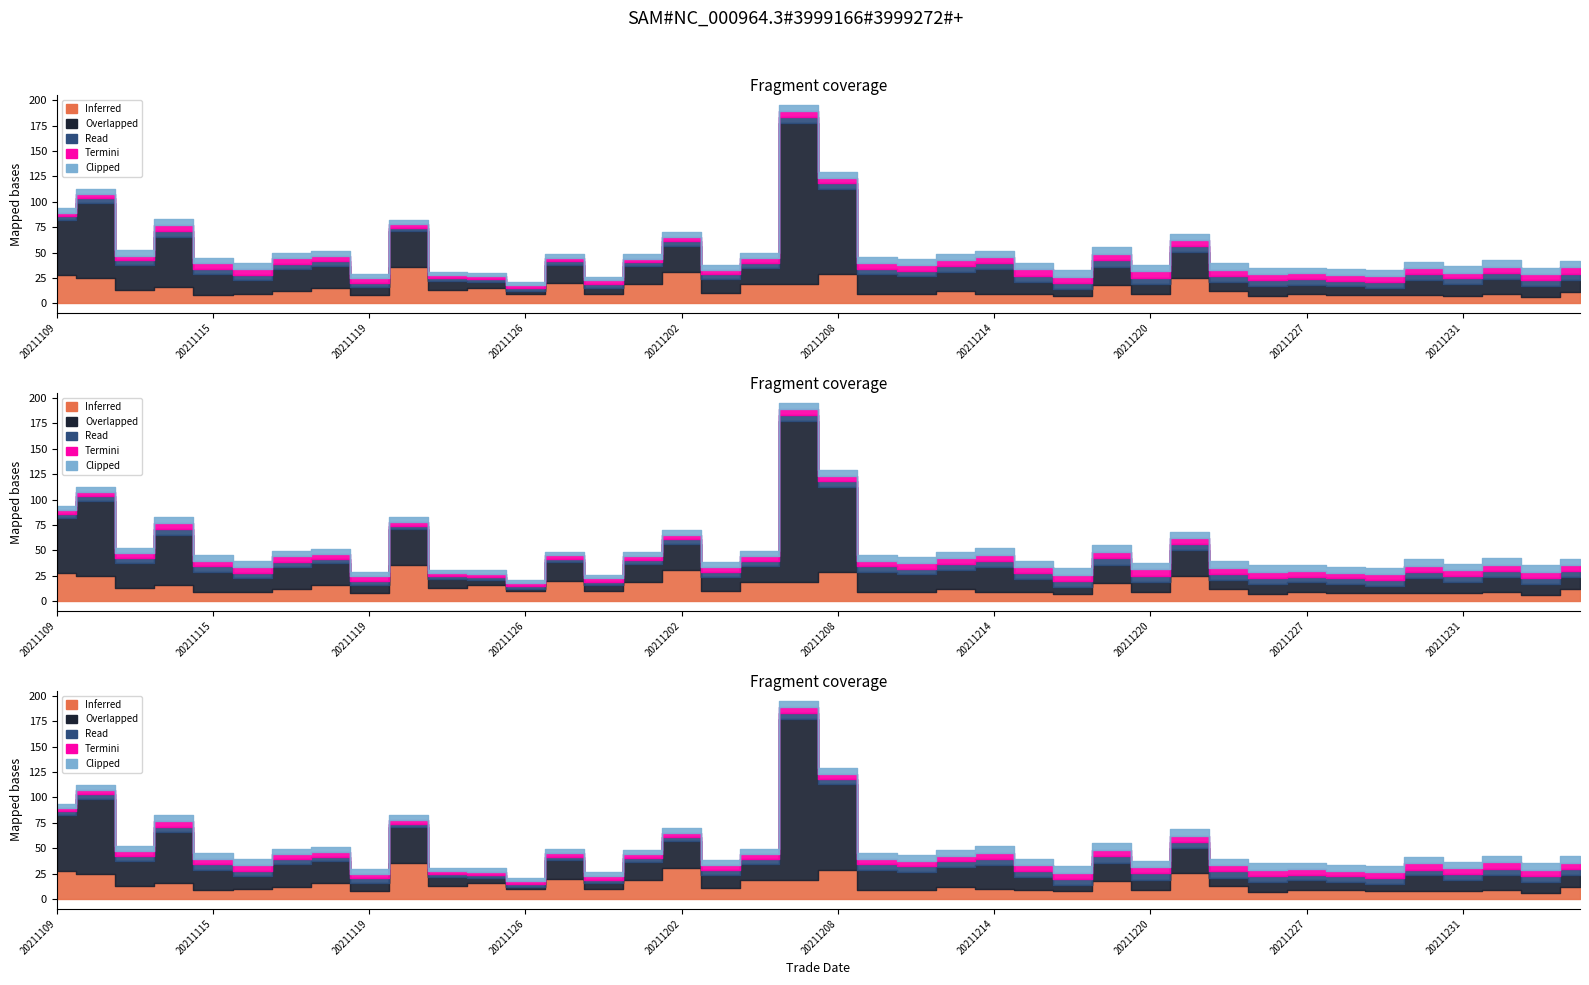

Reading right to left, what are all the values shown in this chart?

Inferred: 11.5	6.0	8.9	7.5	8.1	7.9	8.3	9.1	6.8	12.4	25.1	8.8	17.7	7.4	8.7	9.4	11.8	9.0	9.0	28.3	19.0	18.6	10.4	30.5	19.0	9.6	19.5	9.6	15.4	12.8	35.8	8.1	15.5	12.2	9.4	8.5	16.1	13.1	25.0	27.5
Overlapped: 11.9	10.6	14.7	11.0	15.1	6.7	8.3	9.3	9.9	8.4	25.0	10.3	18.1	6.4	12.6	23.9	19.3	17.5	19.9	84.5	158.6	15.7	13.6	26.1	17.4	5.9	18.7	2.2	5.4	8.9	35.2	7.6	21.6	21.8	13.1	20.2	49.4	24.4	73.8	54.7
Read: 5.8	6.1	6.2	6.0	5.7	6.1	5.7	5.3	5.9	6.4	5.9	6.0	6.5	6.0	5.9	6.3	5.8	5.5	5.3	5.7	5.5	5.2	4.7	4.6	3.9	3.5	3.5	3.1	3.2	3.0	3.0	4.4	4.4	4.8	5.3	5.4	5.8	4.9	4.7	4.0
Termini: 6.1	6.2	6.1	5.7	6.1	5.7	5.5	5.7	6.2	5.9	6.0	6.3	5.9	6.2	6.1	6.0	5.5	5.5	5.5	4.7	5.8	4.7	4.5	3.7	3.7	3.5	3.2	3.0	2.9	3.0	4.2	4.4	4.8	5.4	5.6	5.3	5.6	4.6	4.0	3.1
Clipped: 6.5	6.3	6.4	6.1	6.1	6.2	5.7	5.8	6.3	6.4	6.4	6.4	7.0	6.3	6.2	6.4	6.1	5.7	5.7	6.1	6.3	5.3	4.9	4.8	4.3	3.6	3.8	3.1	3.3	3.1	4.3	4.6	4.9	5.4	5.7	5.6	6.1	5.1	5.0	4.1